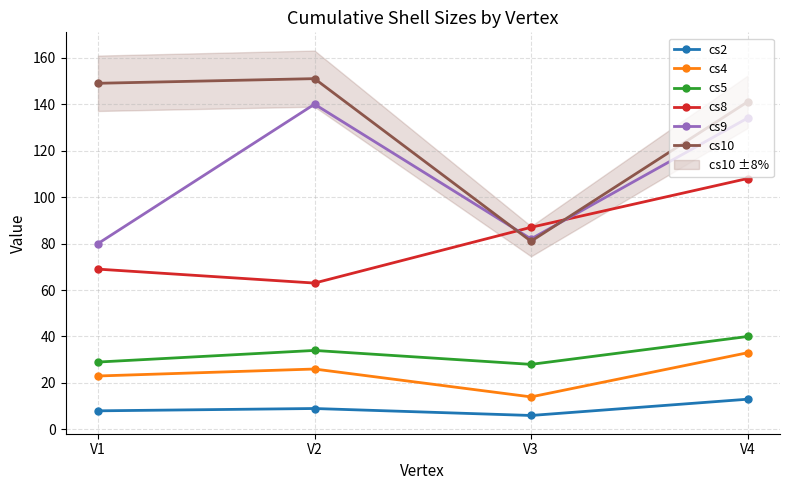

Count the cs2 values in the range 8 to 13.

3